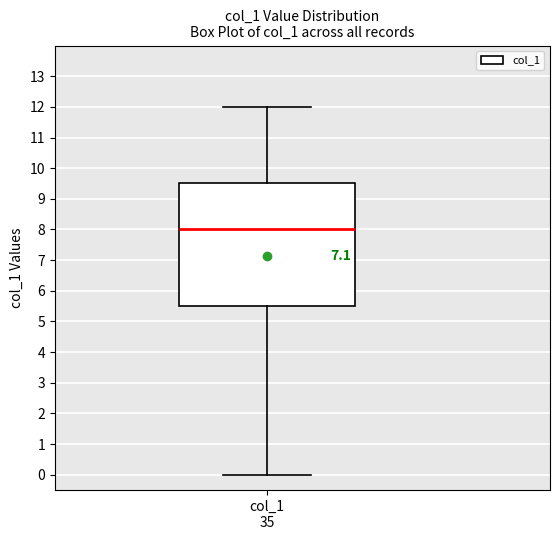

Where is the upper edge of the box for col_1 35 on the y-axis? The values are not printed on the chart, so give them approximately, as read against the axis.

9.5